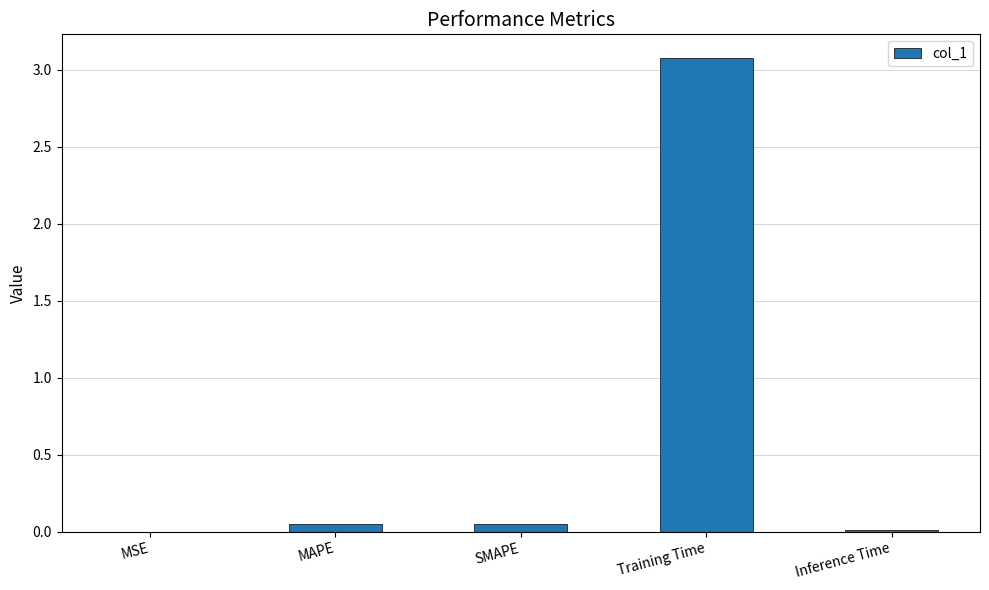

Which label corresponds to the largest value in the chart?

Training Time